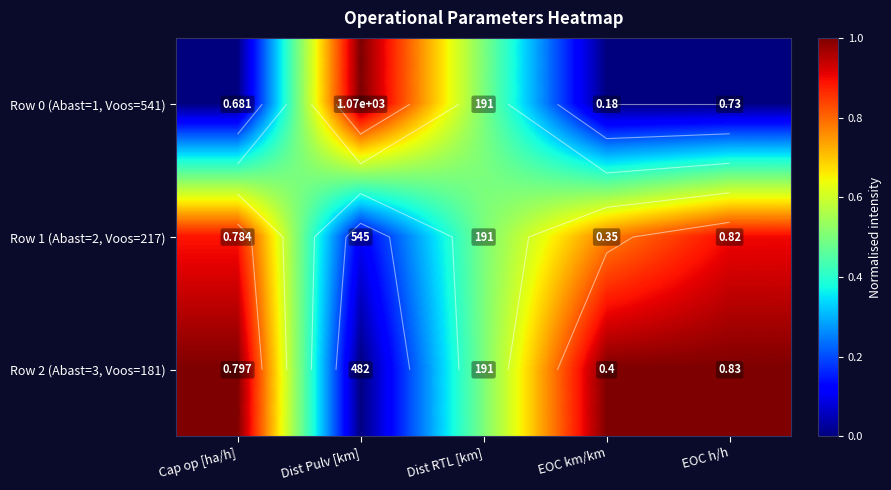

Which category has the highest value in the Row 1 (Abast=2, Voos=217) series?

EOC h/h